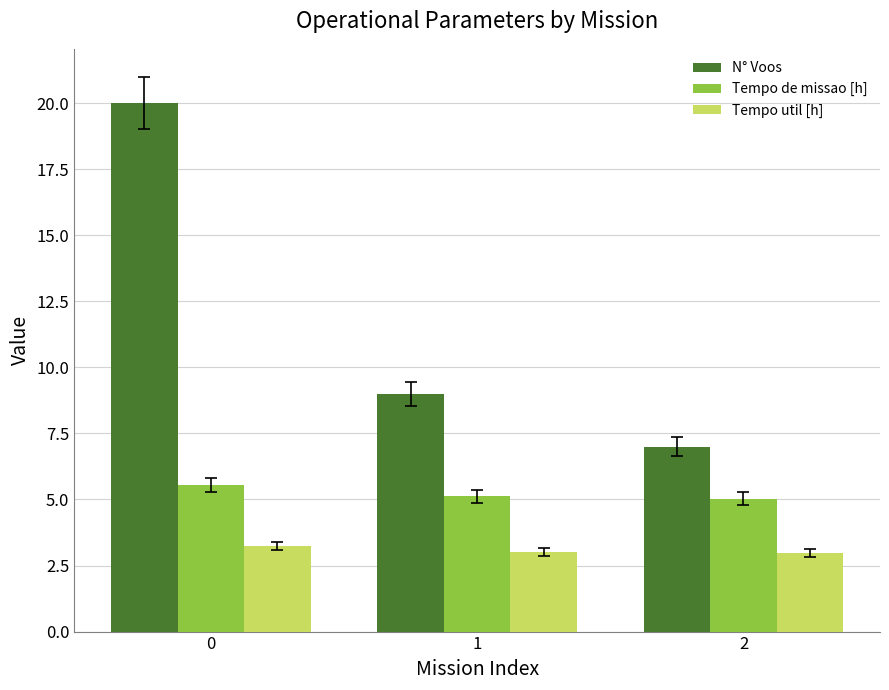

What is the difference between the maximum and minimum values in the N° Voos series?

13.0